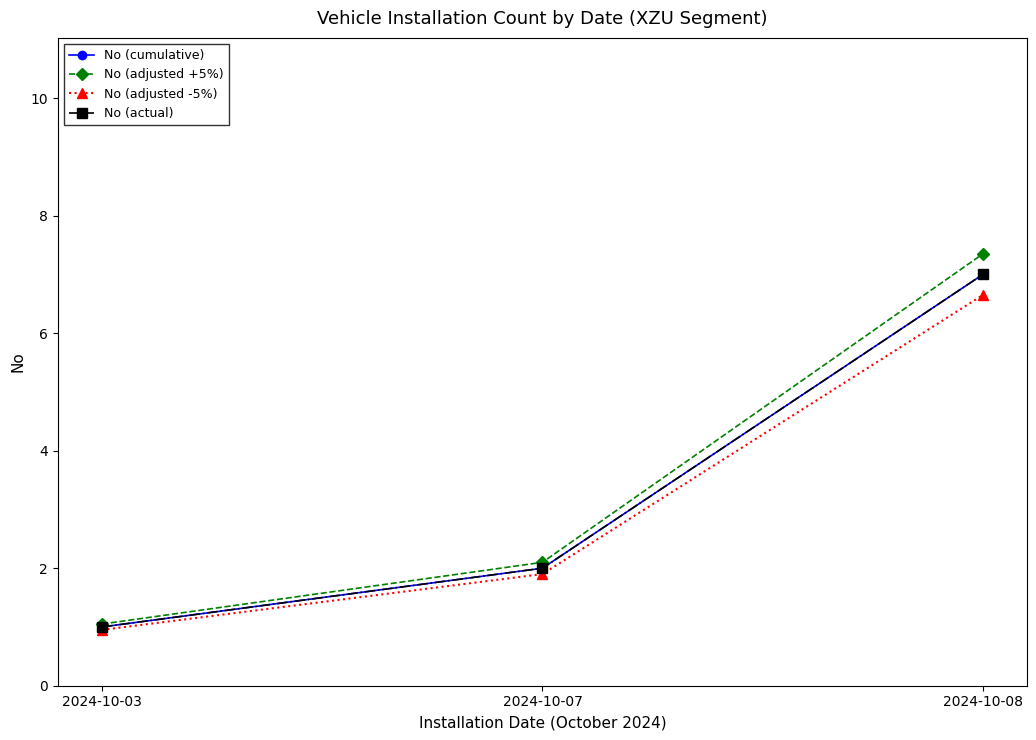

Which category has the lowest value in the No (adjusted -5%) series?

2024-10-03